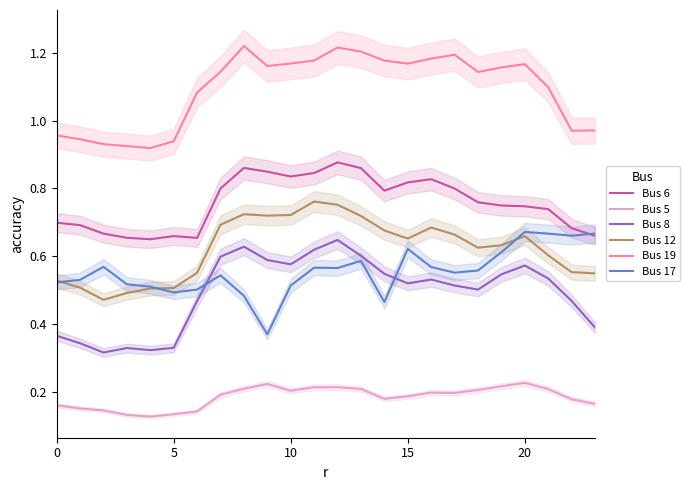

True or false: Bus 5 has more than 0 interior local peaks.

True